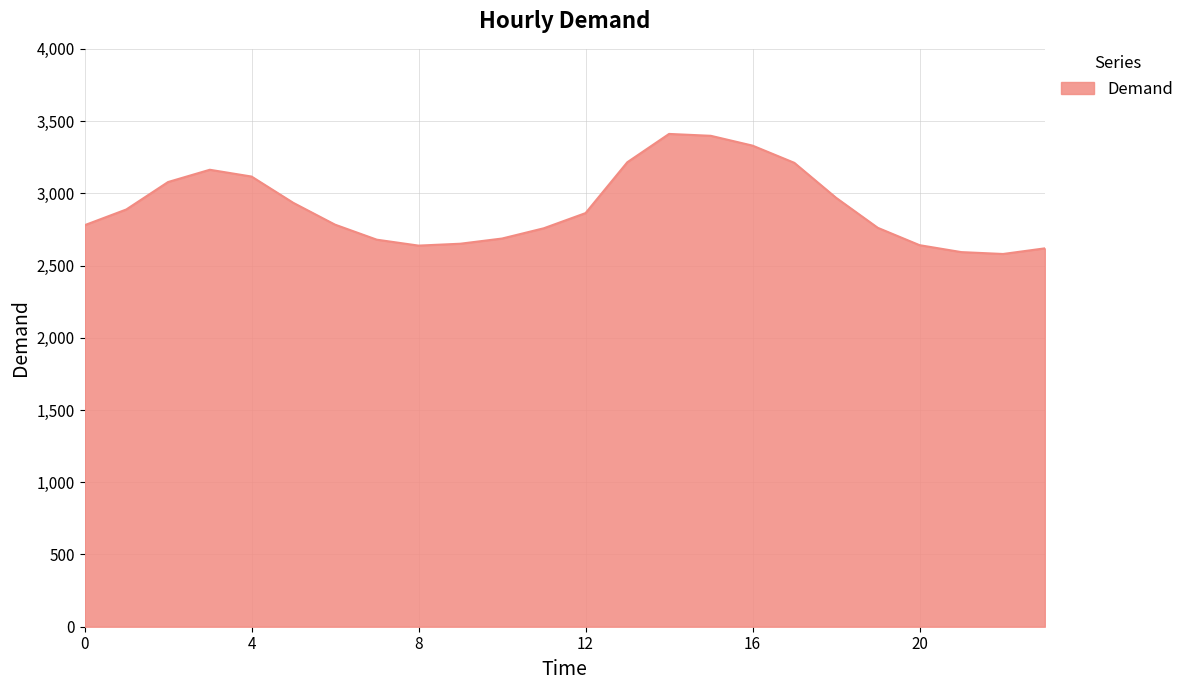

What is the minimum value shown in the chart?

2580